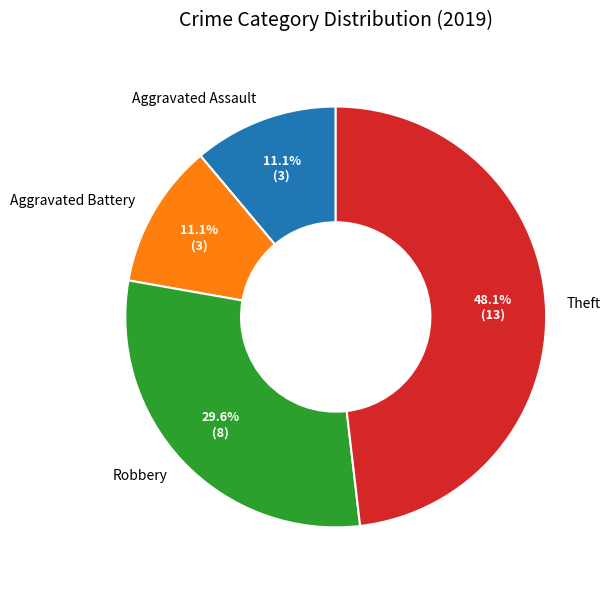

Which has a higher value, Theft or Aggravated Battery?

Theft